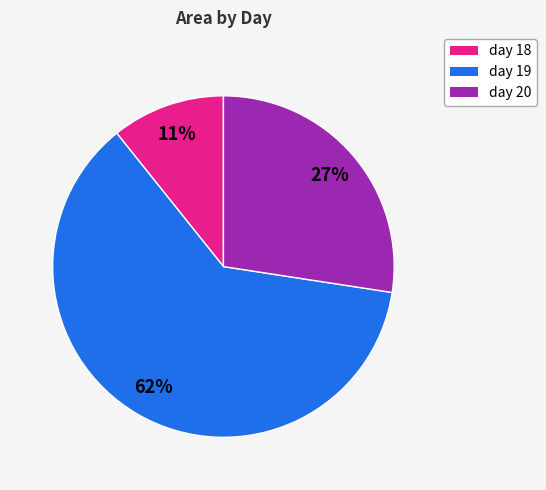

Is day 19 the majority of the pie?

Yes